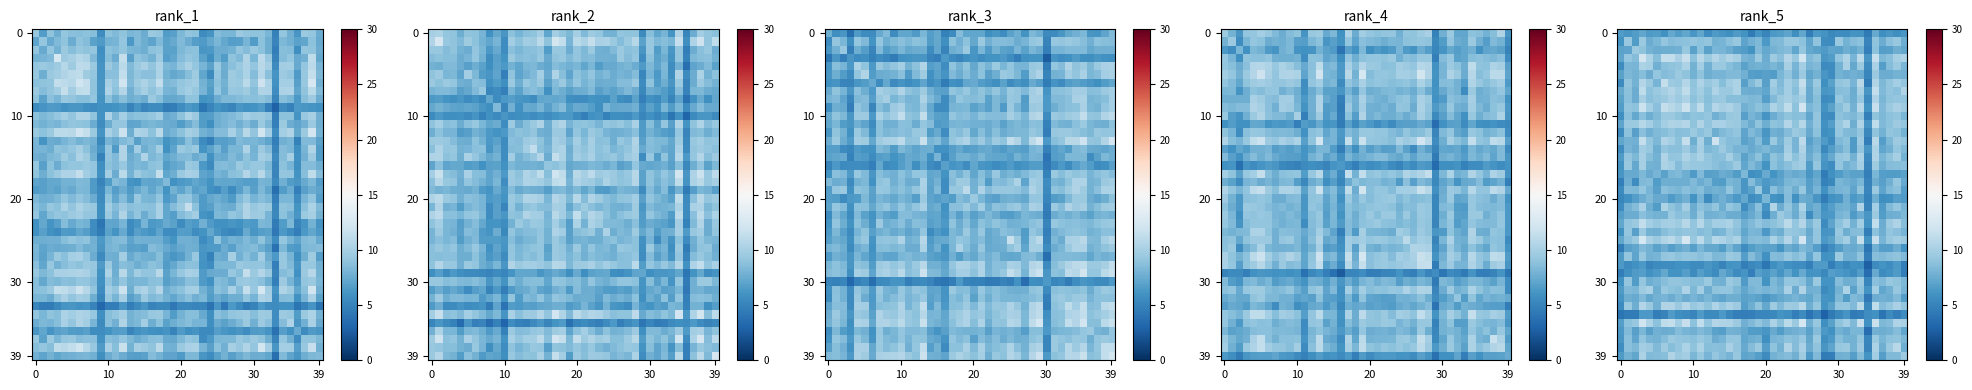

What is the greatest value displayed?

12.5